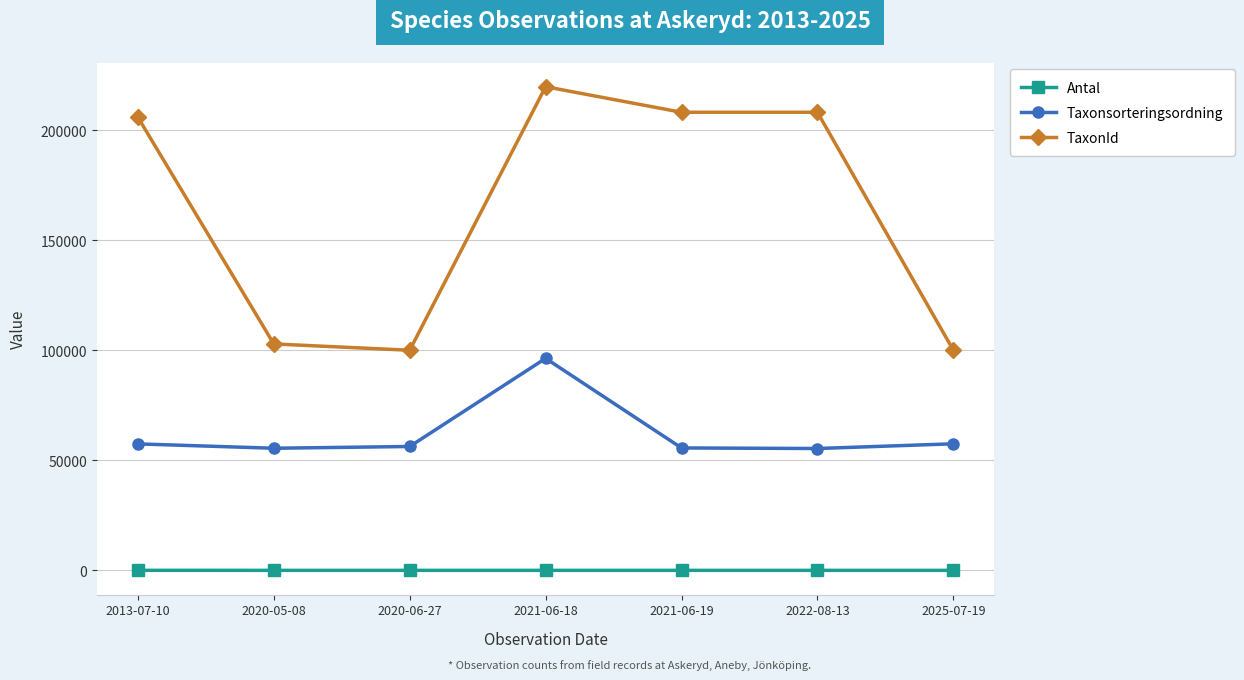

How many series are shown in this chart?

3